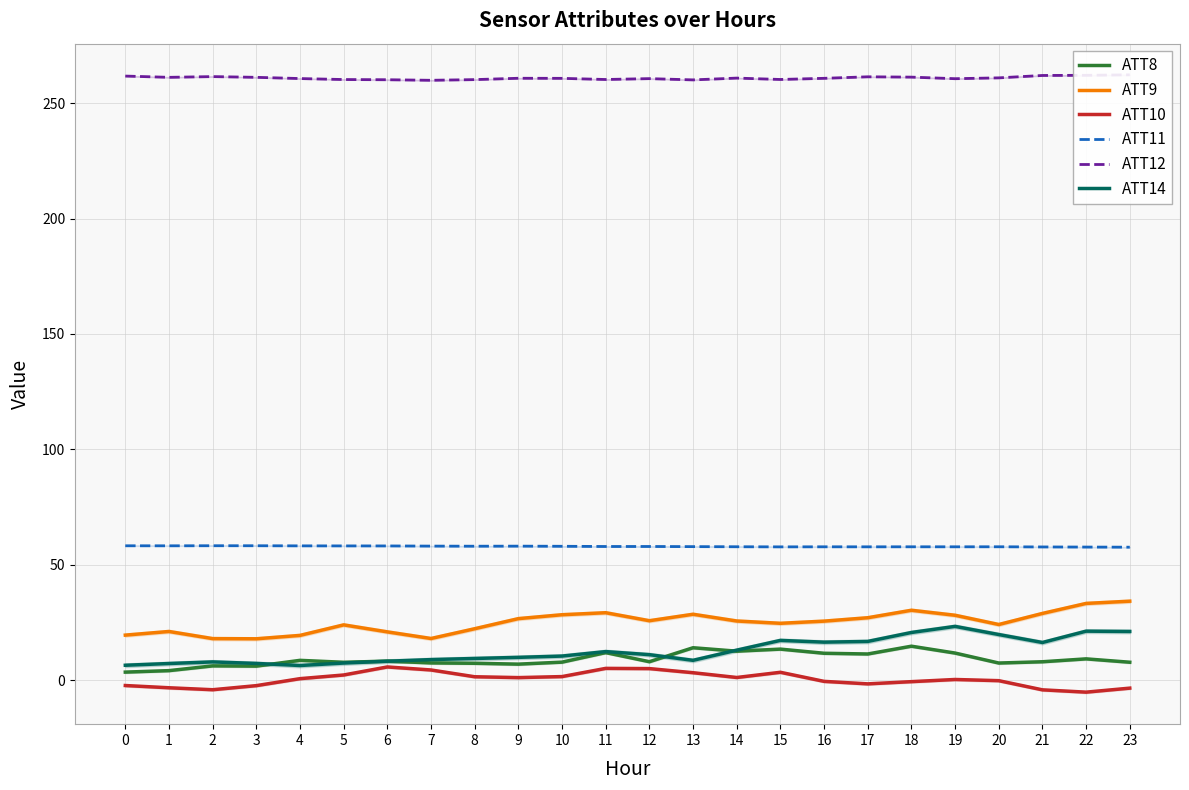

What is the highest value of the ATT10 series?

5.7